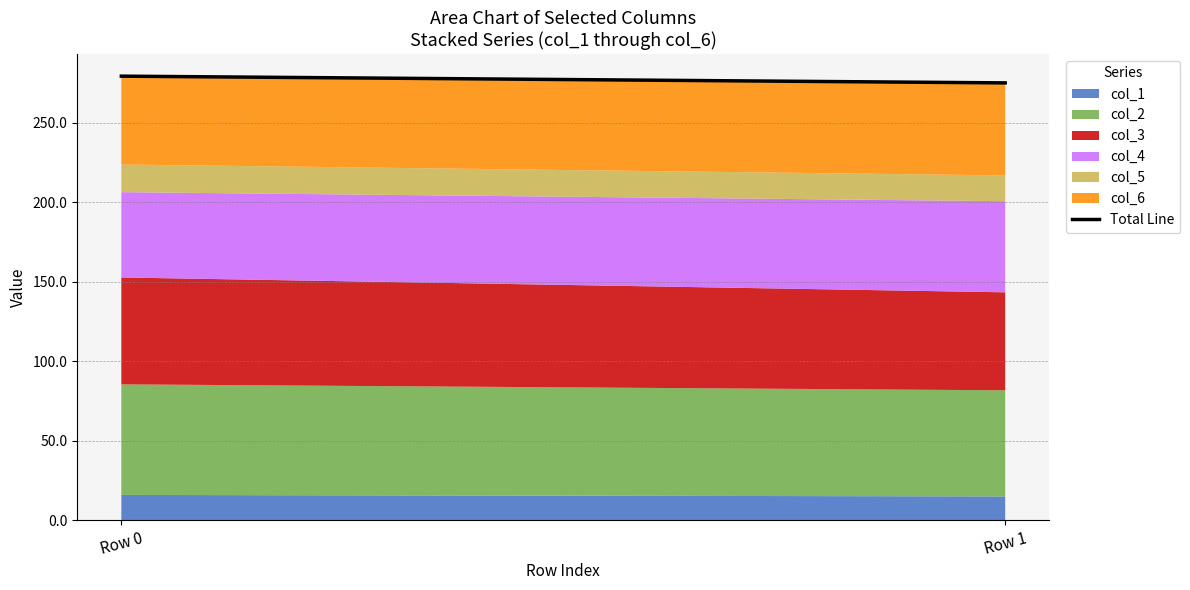

What is the minimum value shown in the chart?

275.0